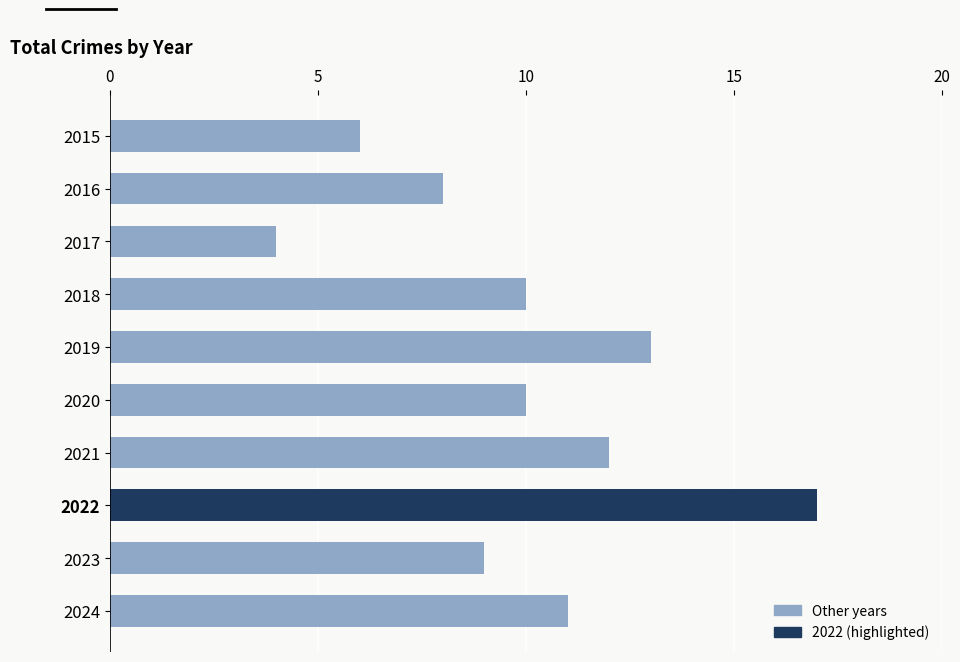

What is the ratio of the value at 2021 to the value at 2024?

1.1